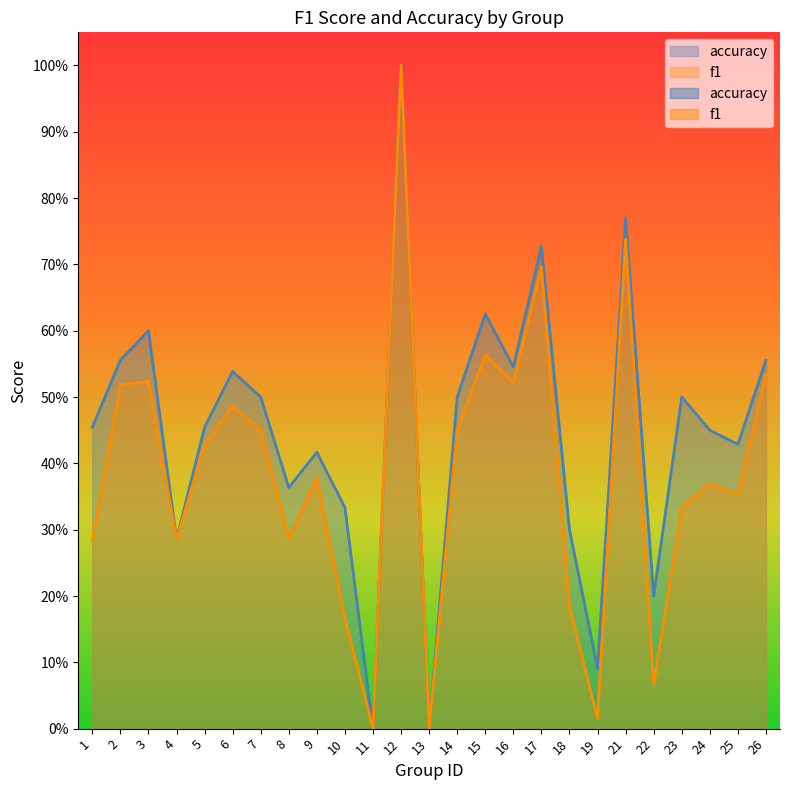

What value does the f1 series have at 23?

0.3